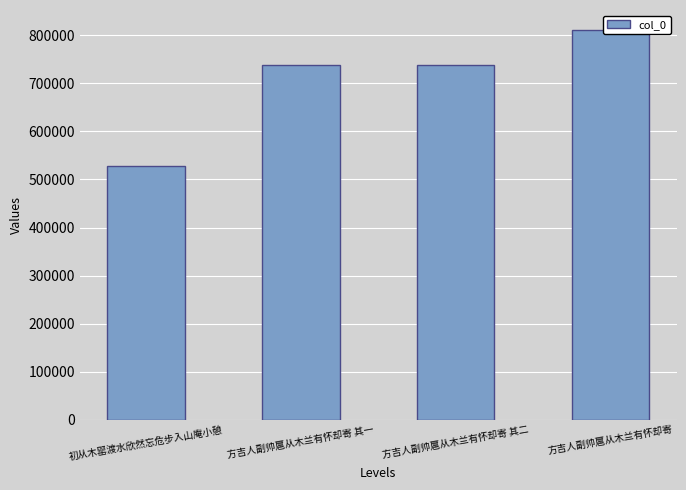

Rank the categories by value from highest to lowest.

方吉人副帅扈从木兰有怀却寄, 方吉人副帅扈从木兰有怀却寄 其二, 方吉人副帅扈从木兰有怀却寄 其一, 初从木罂渡水欣然忘危步入山庵小憩